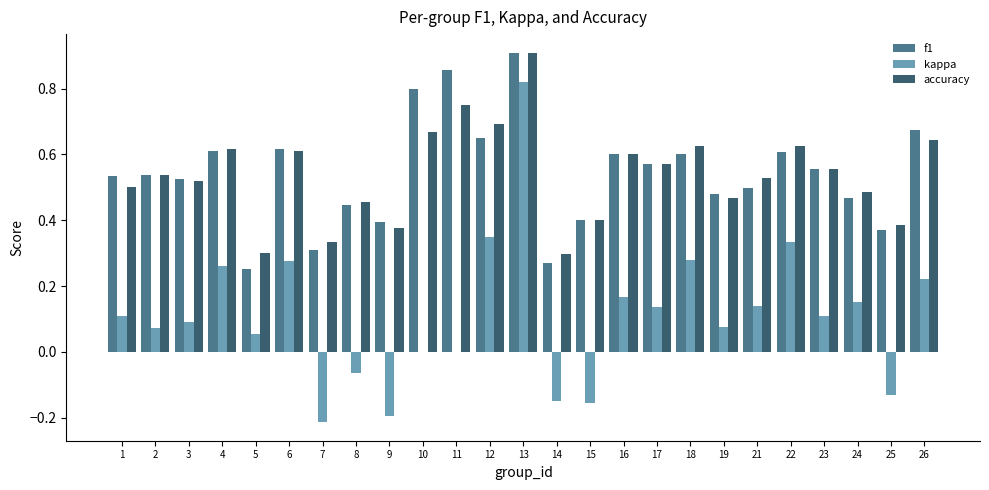

At which label does kappa reach its peak?

13